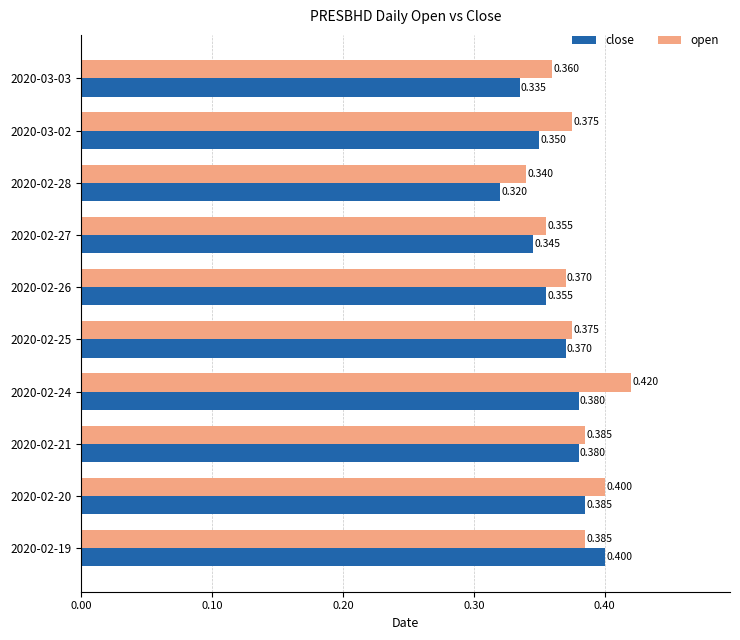

List the series in order of their peak value, lowest first.

close, open